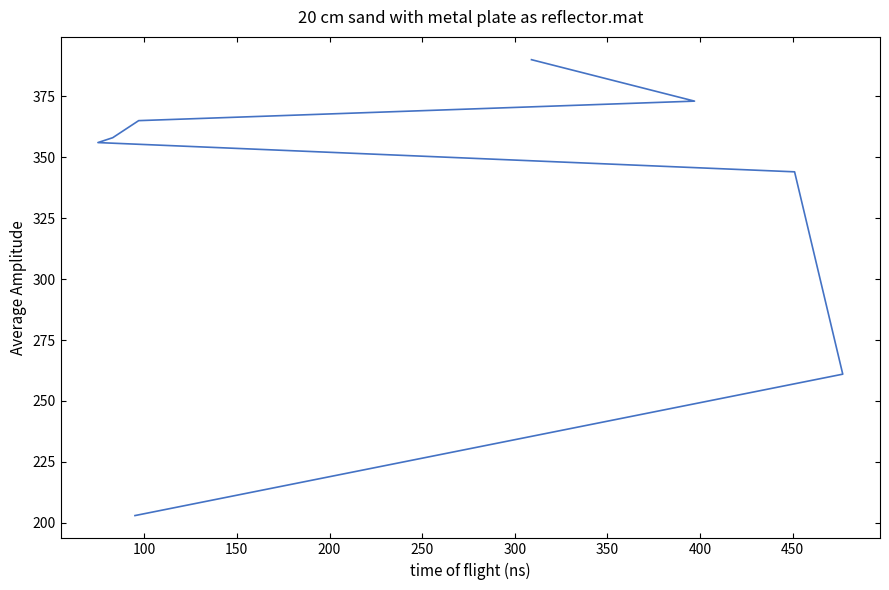

What is the greatest value displayed?

390